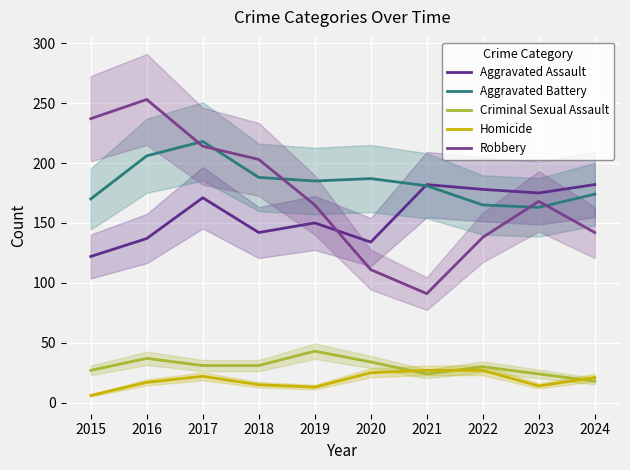

What are all the series names shown in the legend?

Aggravated Assault, Aggravated Battery, Criminal Sexual Assault, Homicide, Robbery